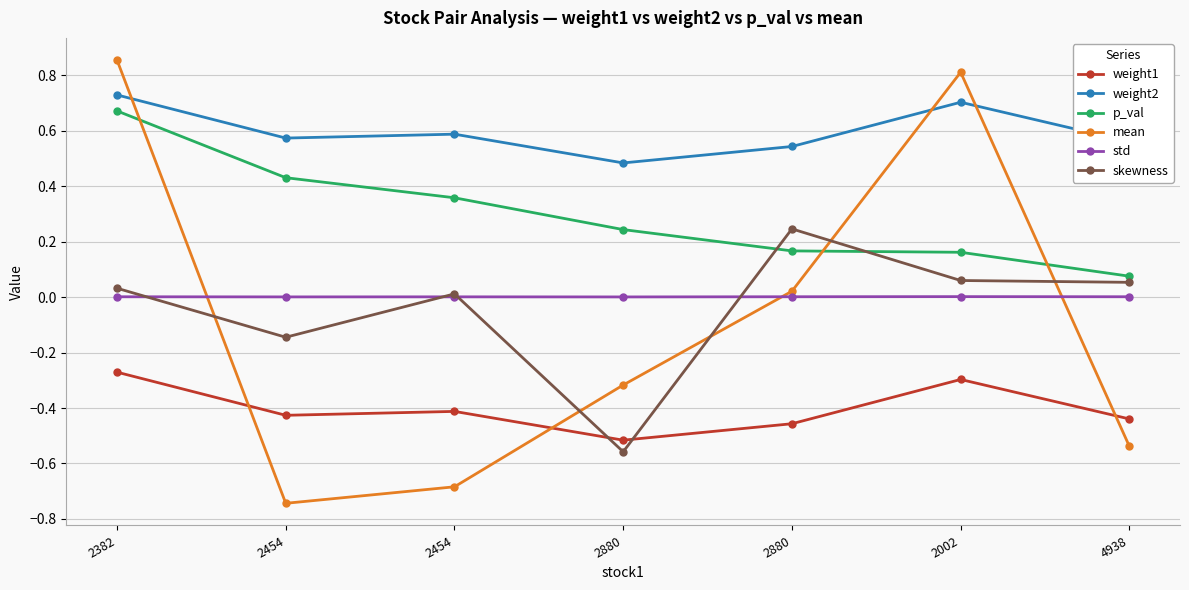

Count the number of data series in this chart.

6